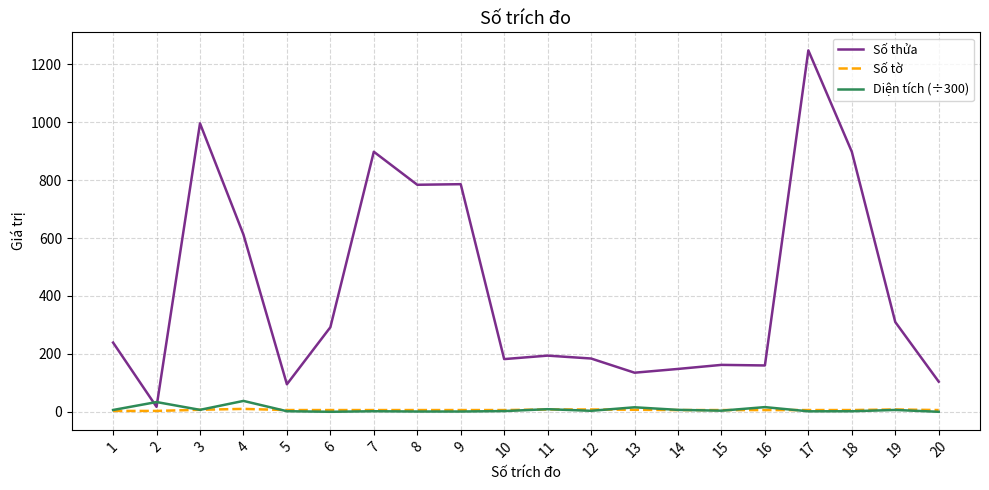

At which label is Số thửa closest to 632?

4